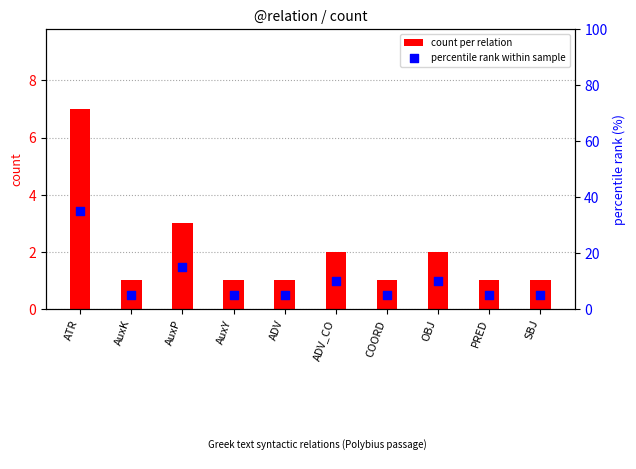

What is the total value across all series at ADV?

6